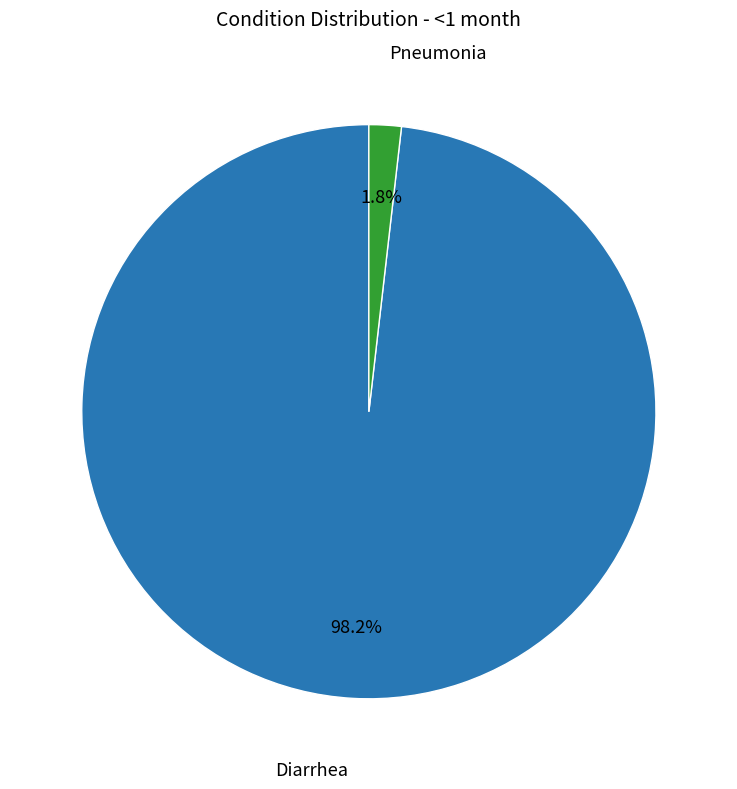

What percentage do Diarrhea and Pneumonia together represent?

100.0%